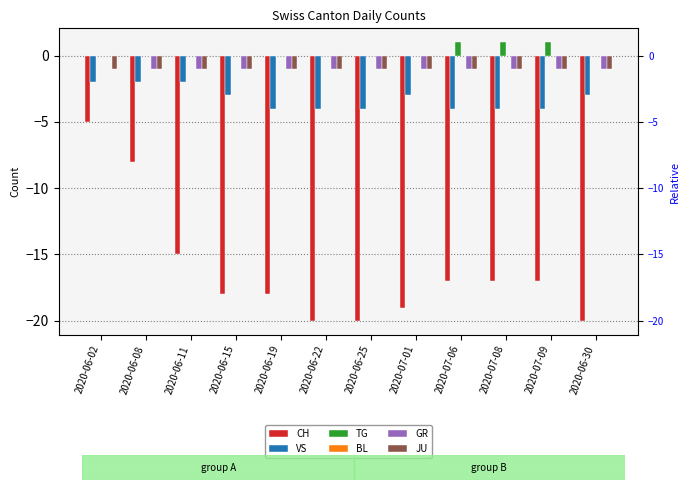

Rank the categories by JU value from highest to lowest.

2020-06-02, 2020-06-08, 2020-06-11, 2020-06-15, 2020-06-19, 2020-06-22, 2020-06-25, 2020-07-01, 2020-07-06, 2020-07-08, 2020-07-09, 2020-06-30